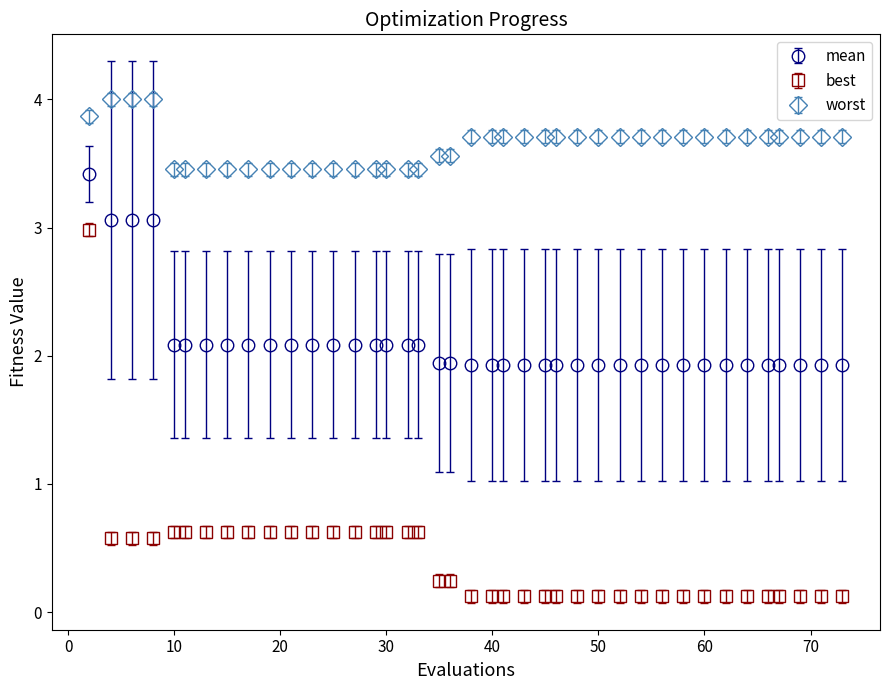

True or false: mean and worst cross at least once.

False